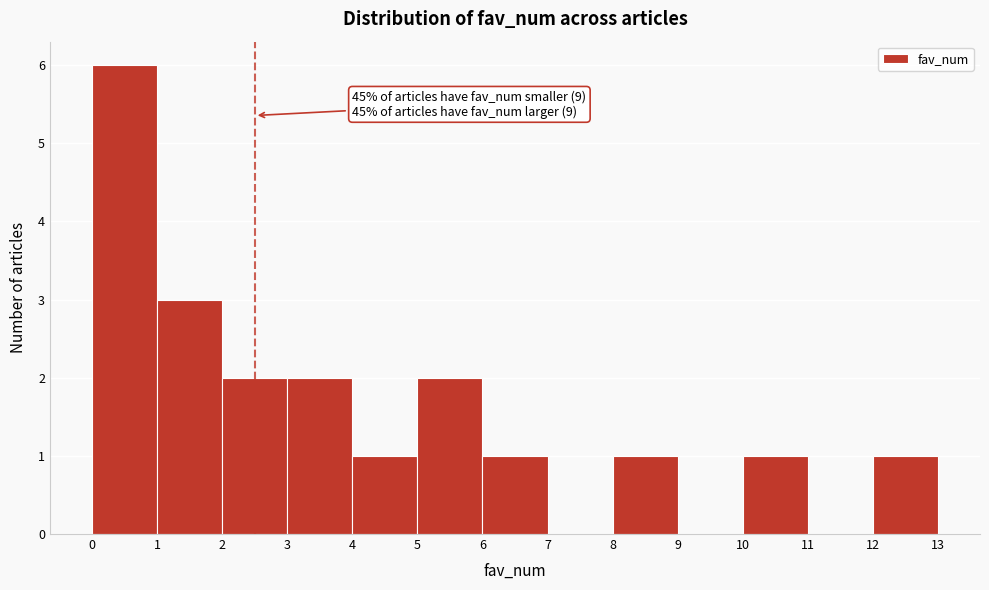

Reading left to right, list all the values displayed in this chart.

0=6	1=3	2=2	3=2	4=1	5=2	6=1	7=0	8=1	9=0	10=1	11=0	12=1